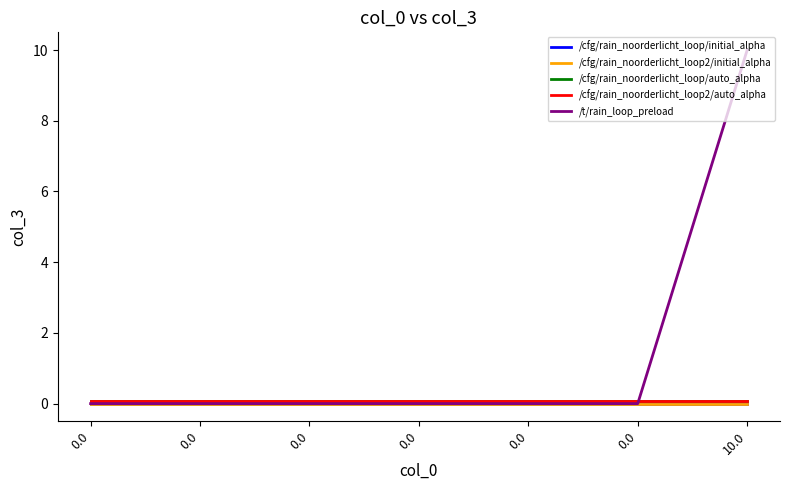

Is this an area chart (filled region under the line)?

No